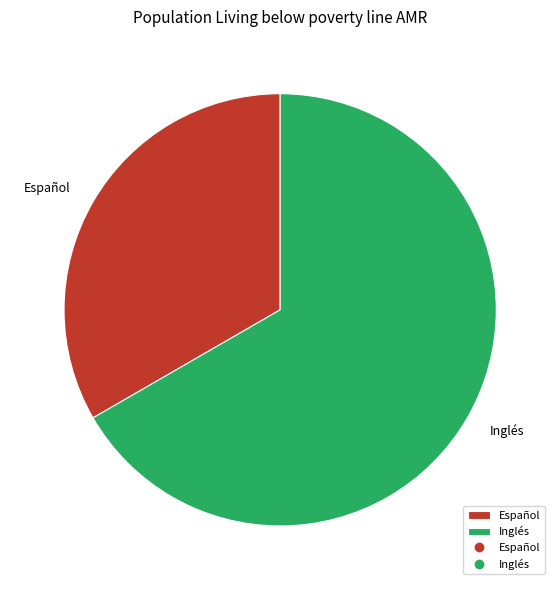

The Inglés slice represents 67% of the pie. True or false?

True